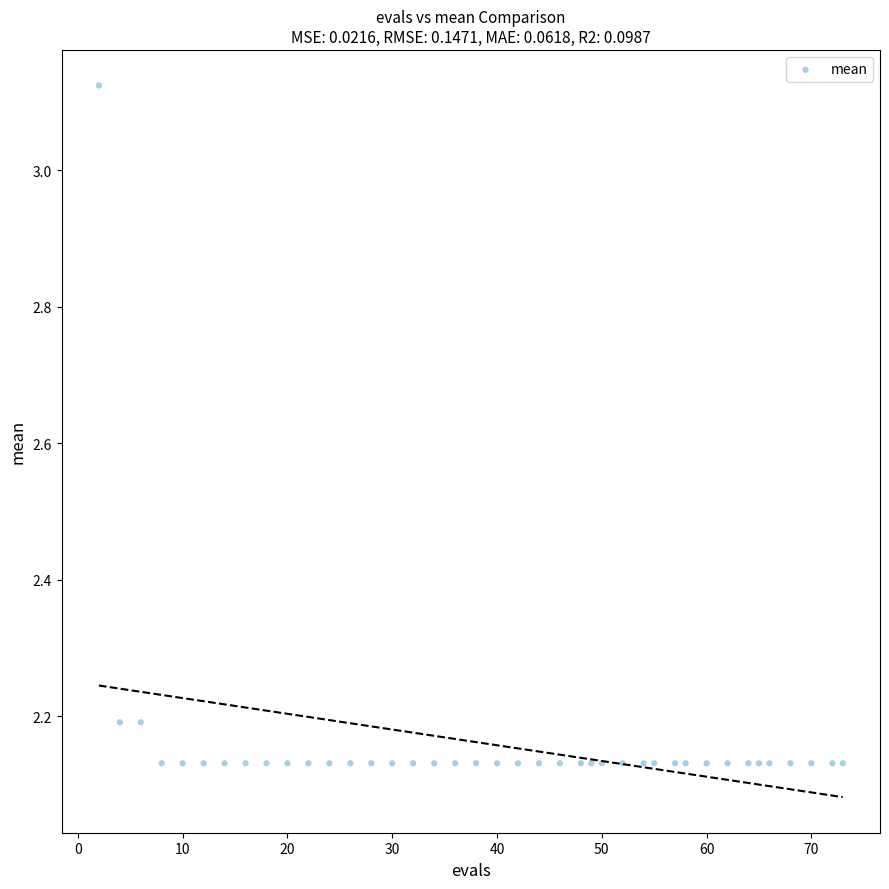

What is the range of X values (max minus min)?

71.0